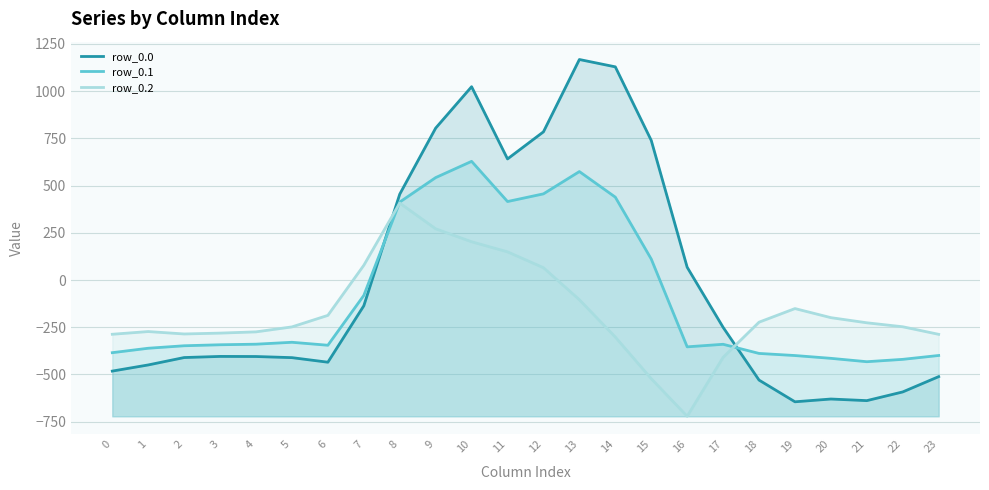

True or false: row_0.2 has a value of 128.6 at 8.

False